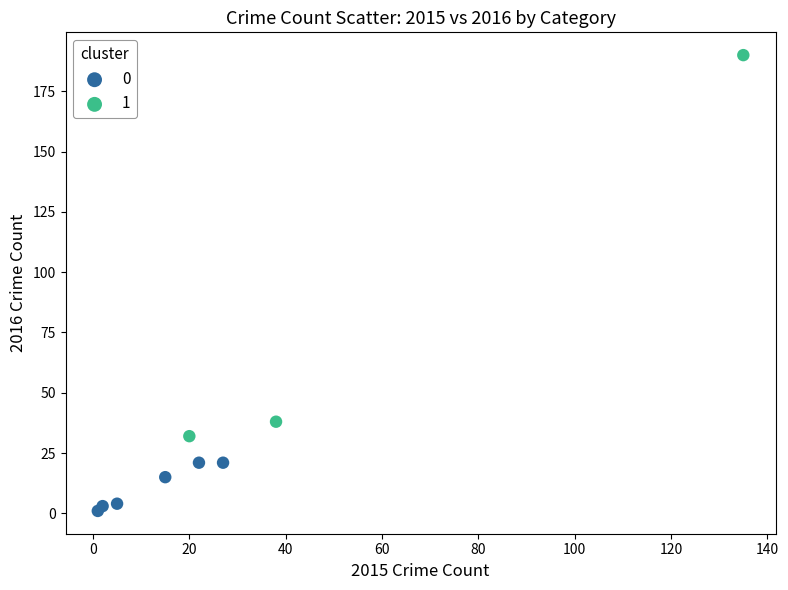

What are all the series names shown in the legend?

0, 1